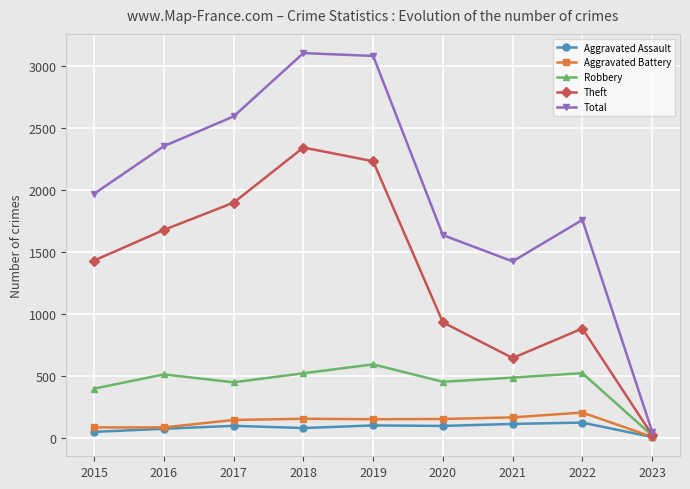

How many values in the Aggravated Assault series are below 94?

4